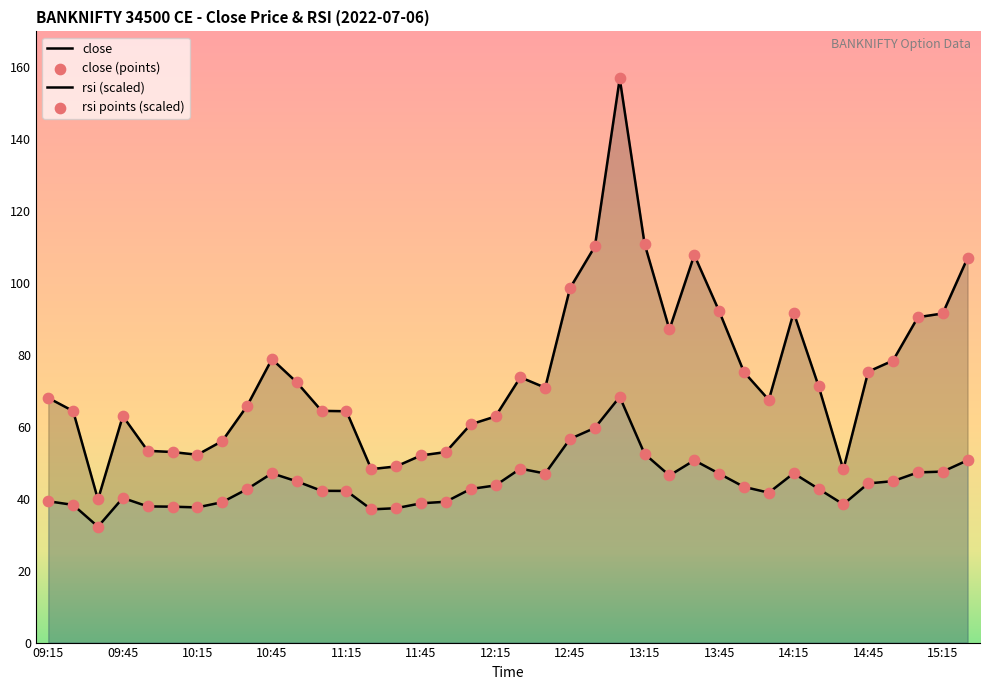

Which series contains the lowest Y value?

rsi